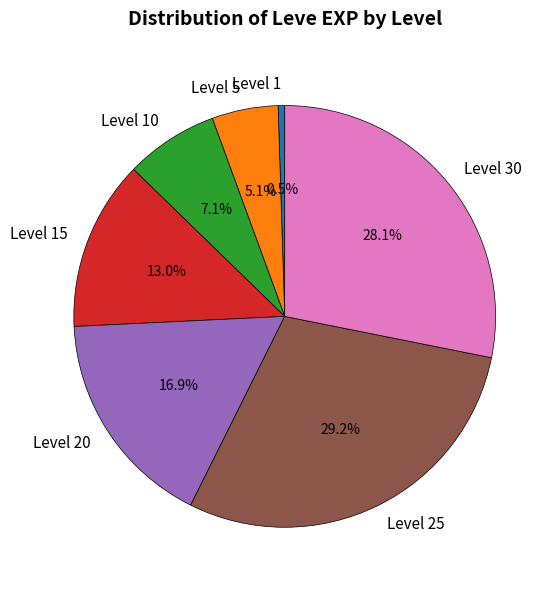

Which slice is the smallest?

Level 1